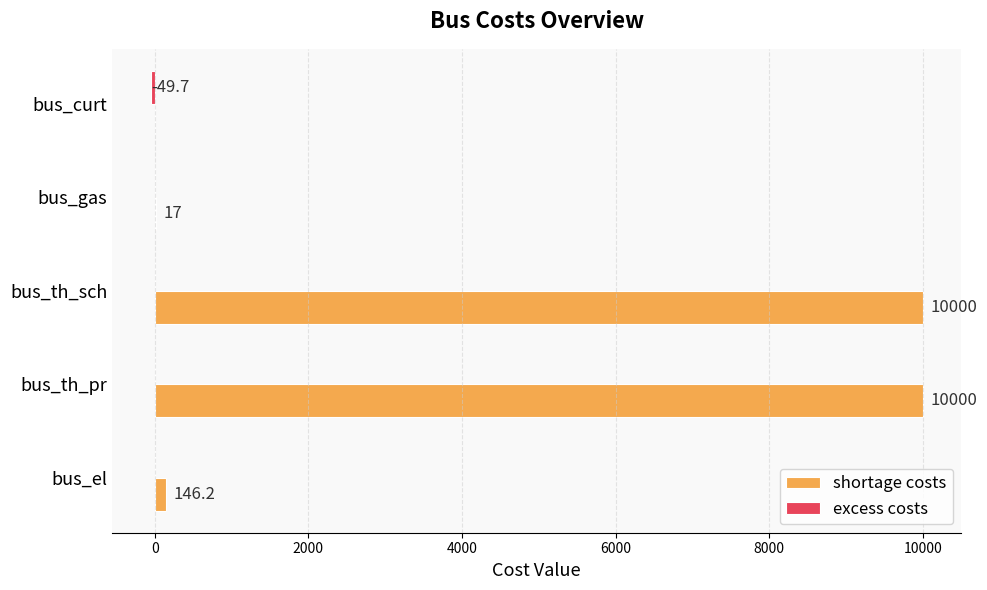

True or false: shortage costs has a value of 2468.3 at bus_th_sch.

False